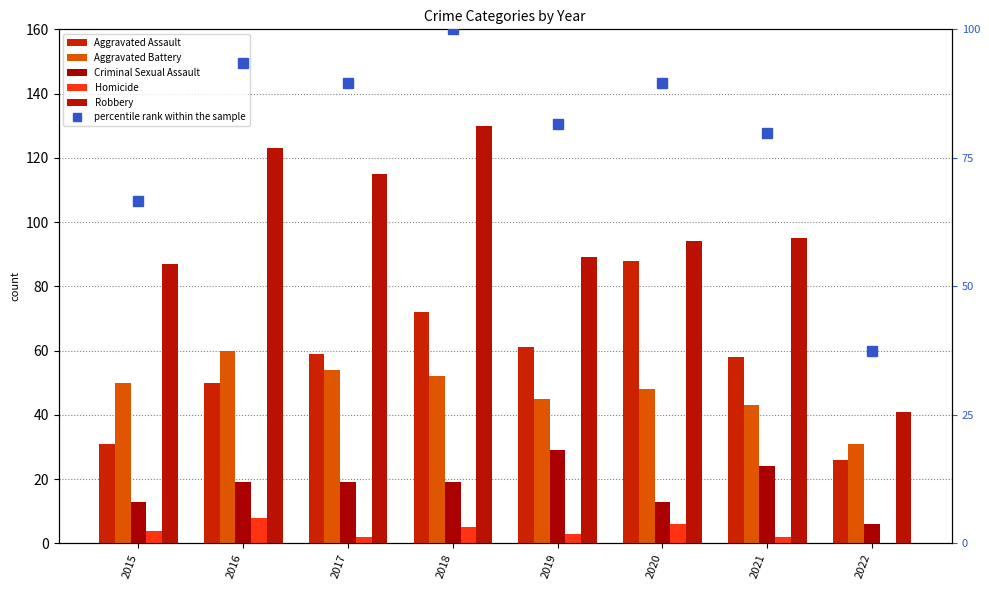

Are the bars horizontal?

No